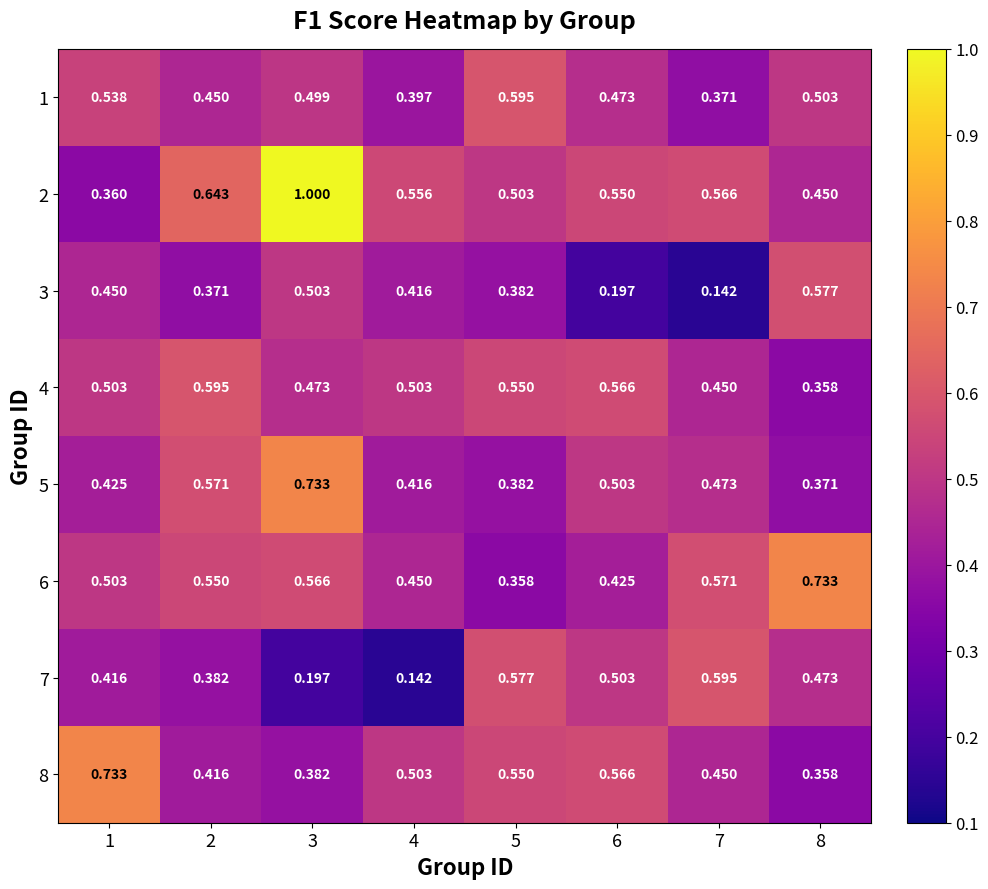

Is the value of 7 at 2 greater than the value of 6 at 7?

No